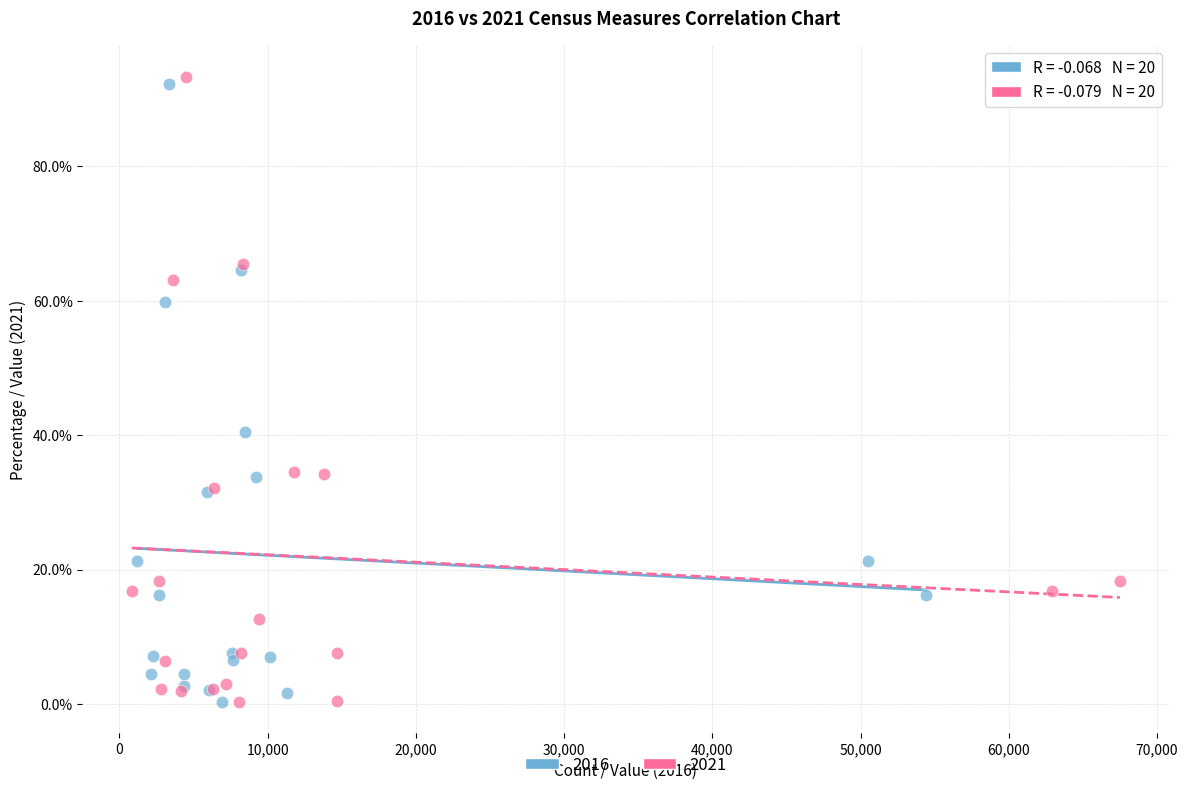

Which series has the largest Y range (max minus min)?

2021